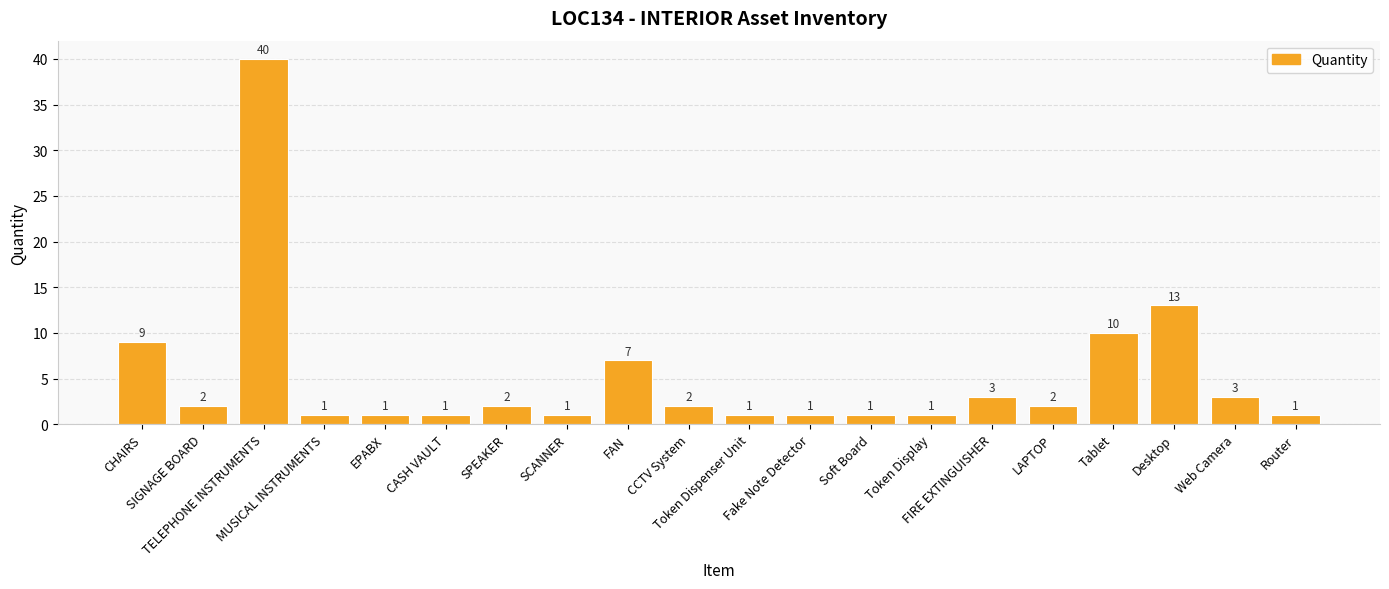

At which category does the chart reach its peak across all series?

TELEPHONE INSTRUMENTS